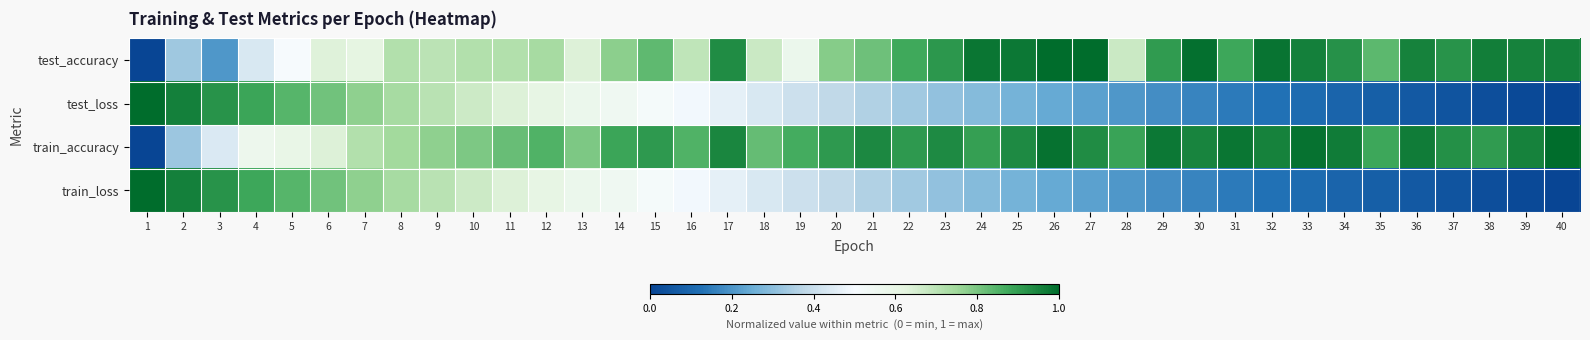

How many categories are shown in the chart?

40